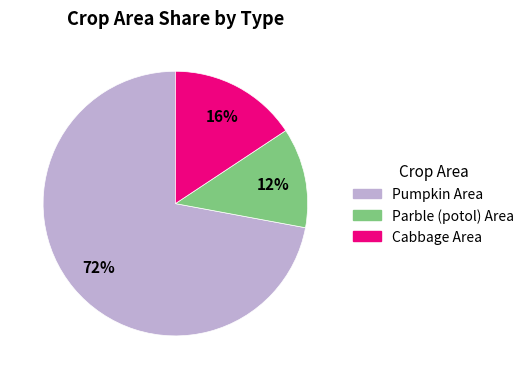

To the nearest percent, what is the difference between the largest and smallest slice percentages?

60%